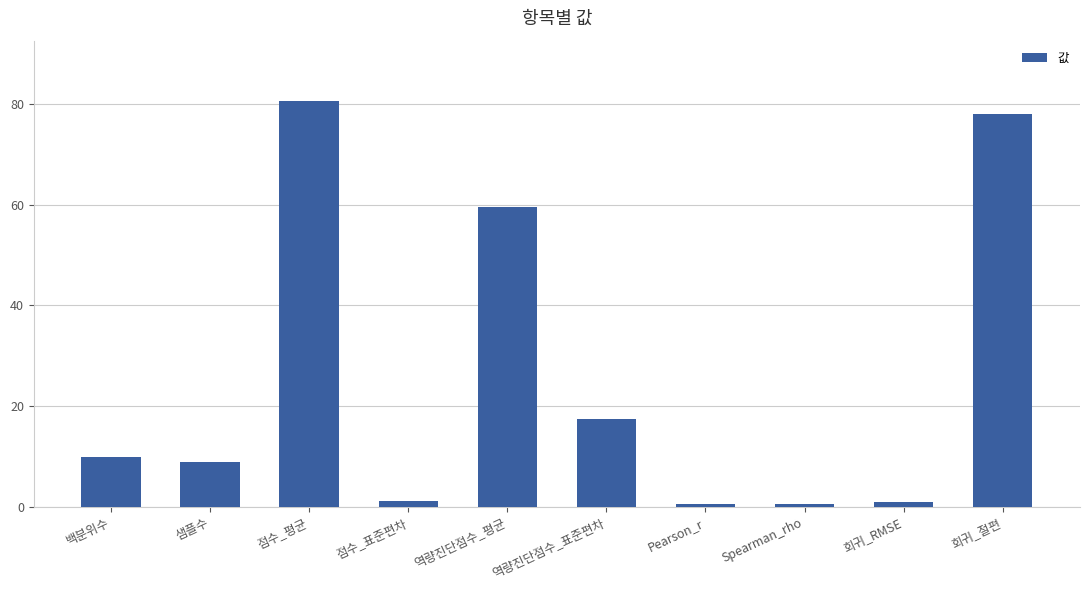

At which label is the value closest to 40?

역량진단점수_평균